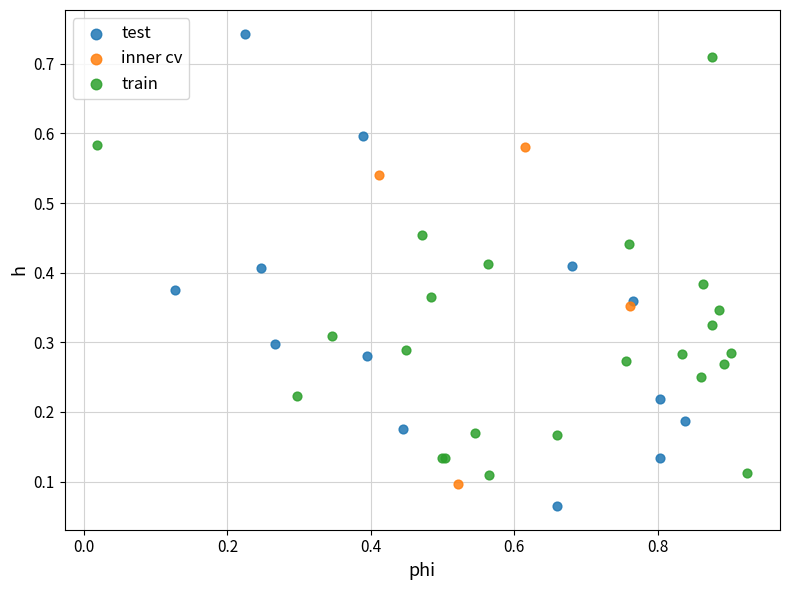

Which series contains the lowest Y value?

test